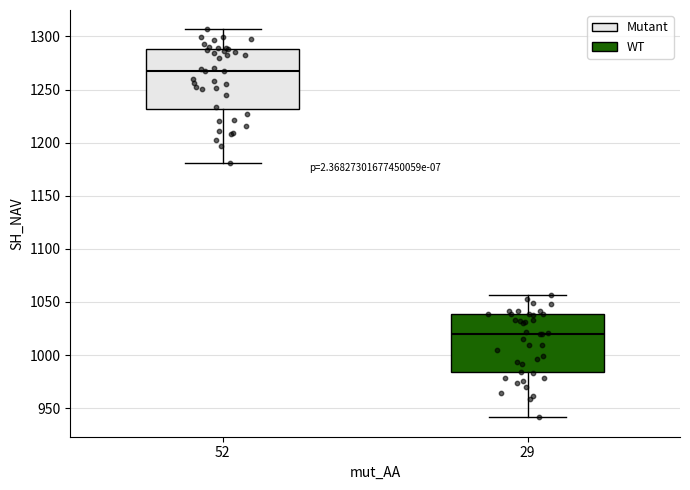

Reading left to right, transcribe this box plot: for each box, give where its median line is, the range the box spans, and where its two whiskers end, as read against the y-axis. The values are not printed on the chart, so give them approximately, as read against the axis.

52: median 1265, box 1230 to 1290, whiskers 1180 to 1305
29: median 1020, box 985 to 1040, whiskers 940 to 1055